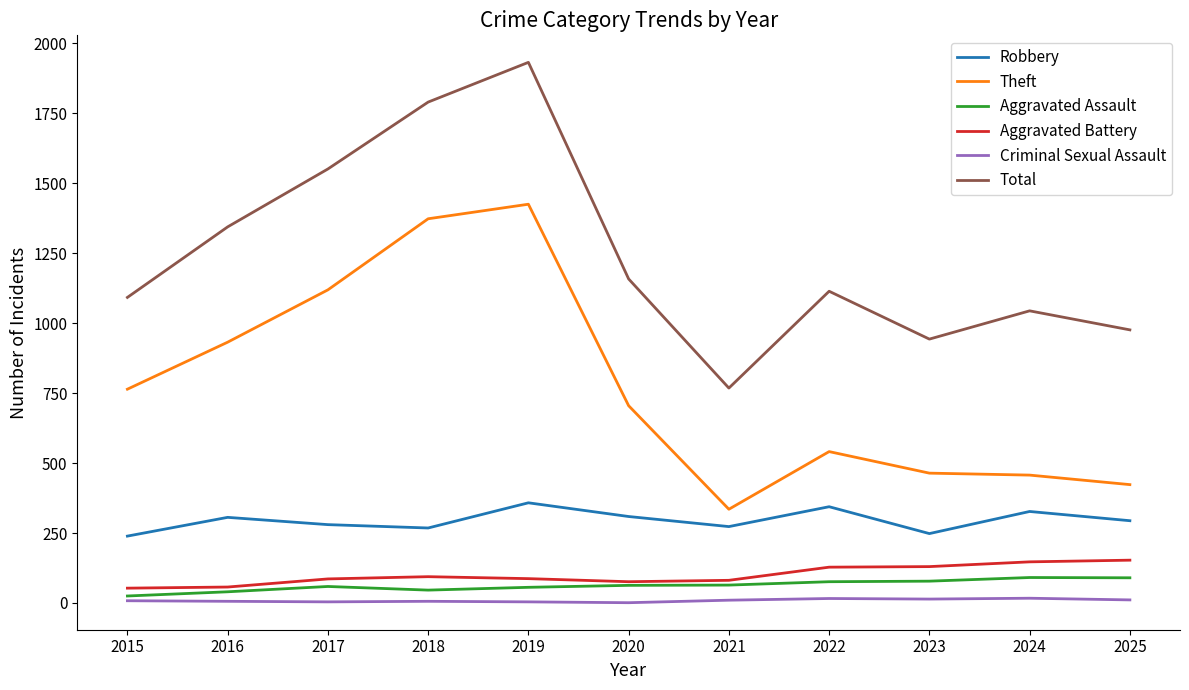

At which category is the sum across all series the highest?

2019